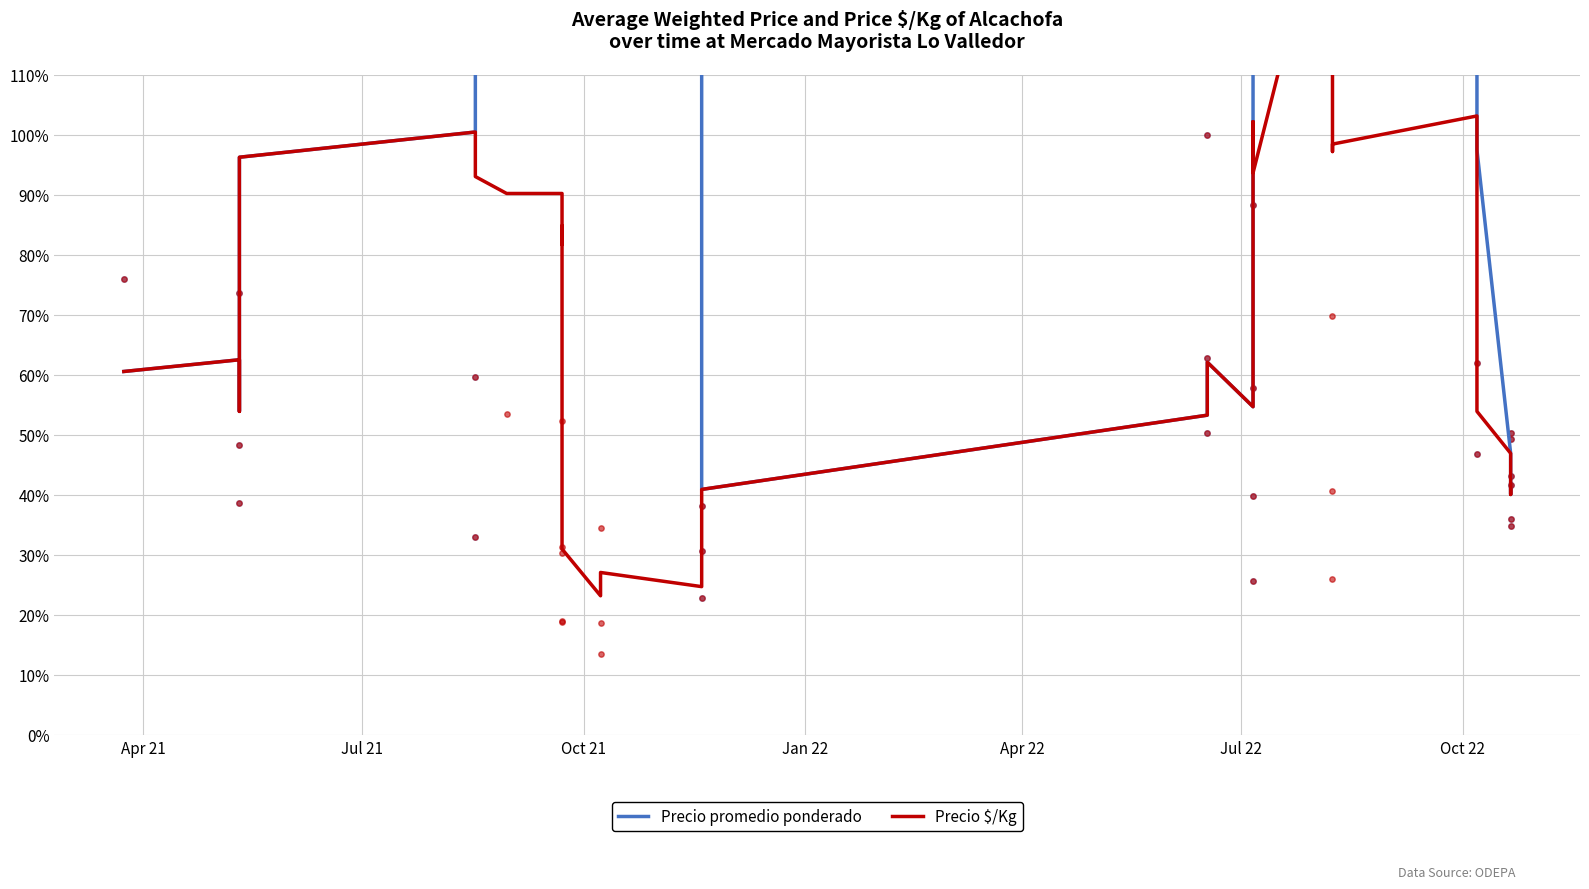

Which series has the widest spread of Y values?

Precio promedio ponderado